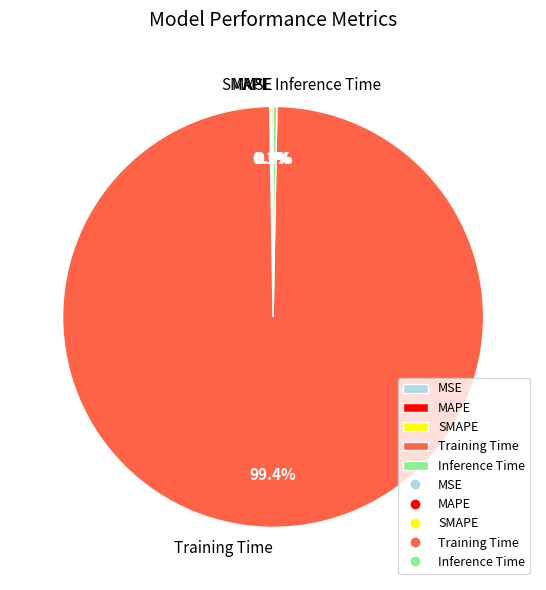

To the nearest percent, what is the difference between the Training Time and Inference Time slice percentages?

99%